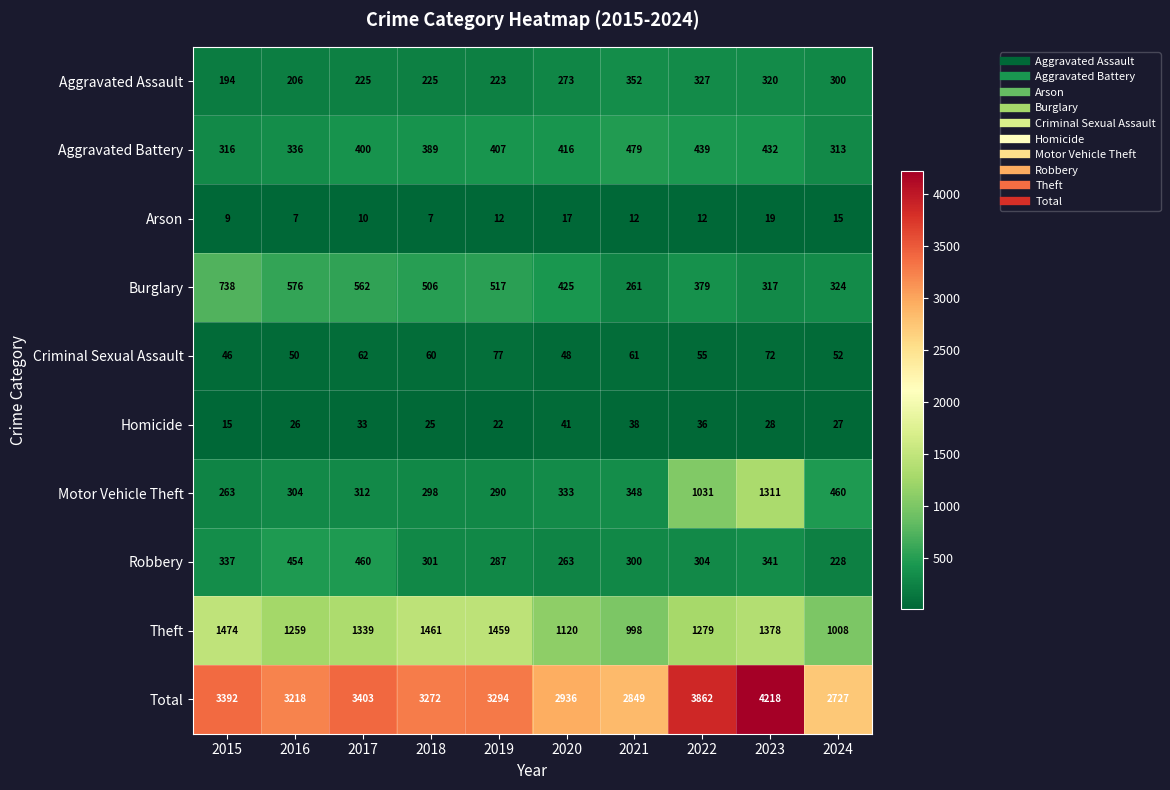

True or false: Aggravated Battery has a value of 400 at 2017.

True